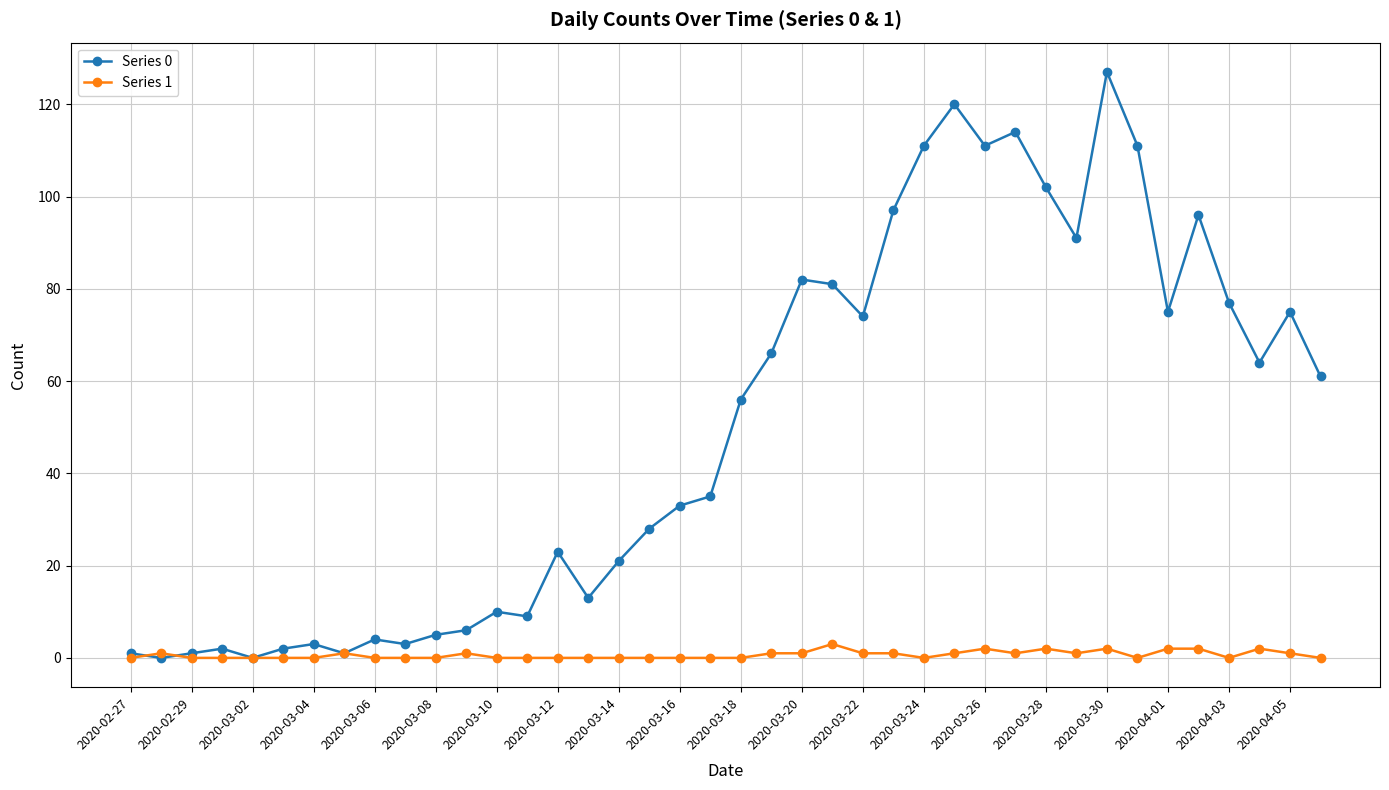

True or false: Series 1 has more than 2 points higher than both neighbors.

True